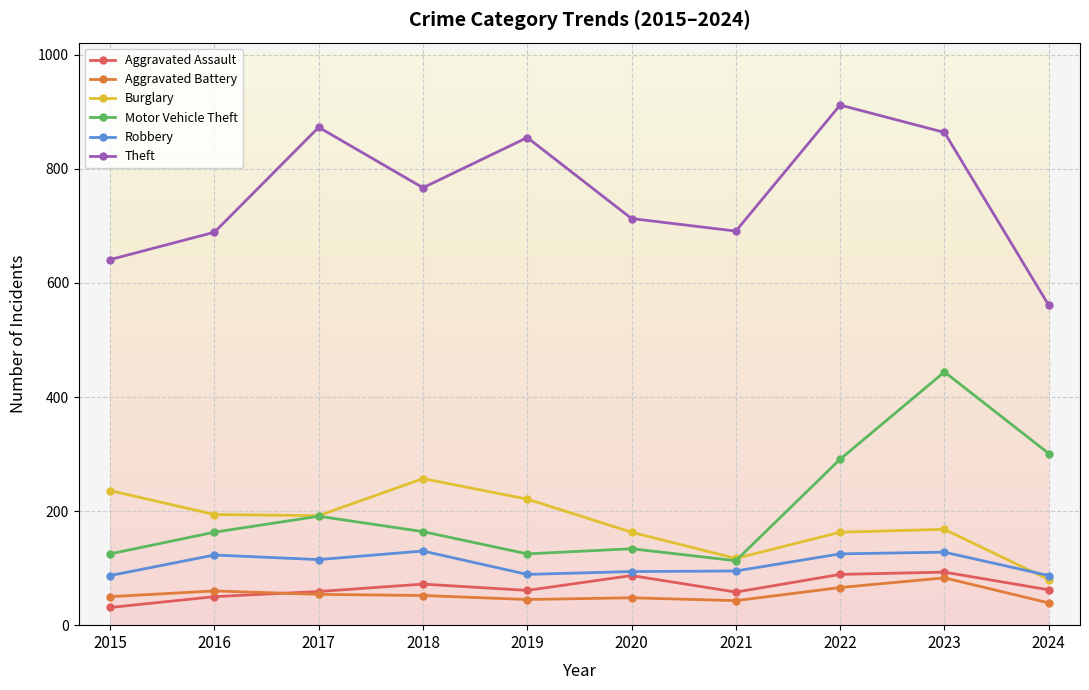

How many values in the Aggravated Battery series are below 52?

5